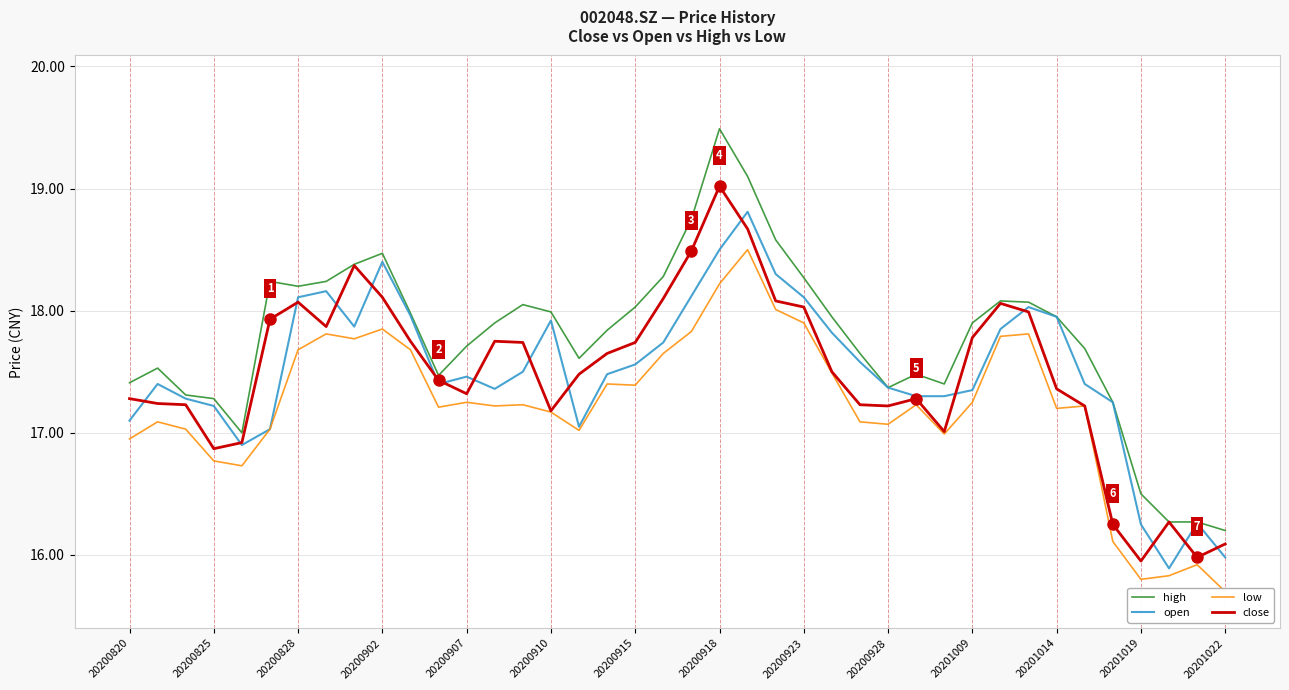

In low, how many points are higher than both neighbors (excluding endpoints)?

11